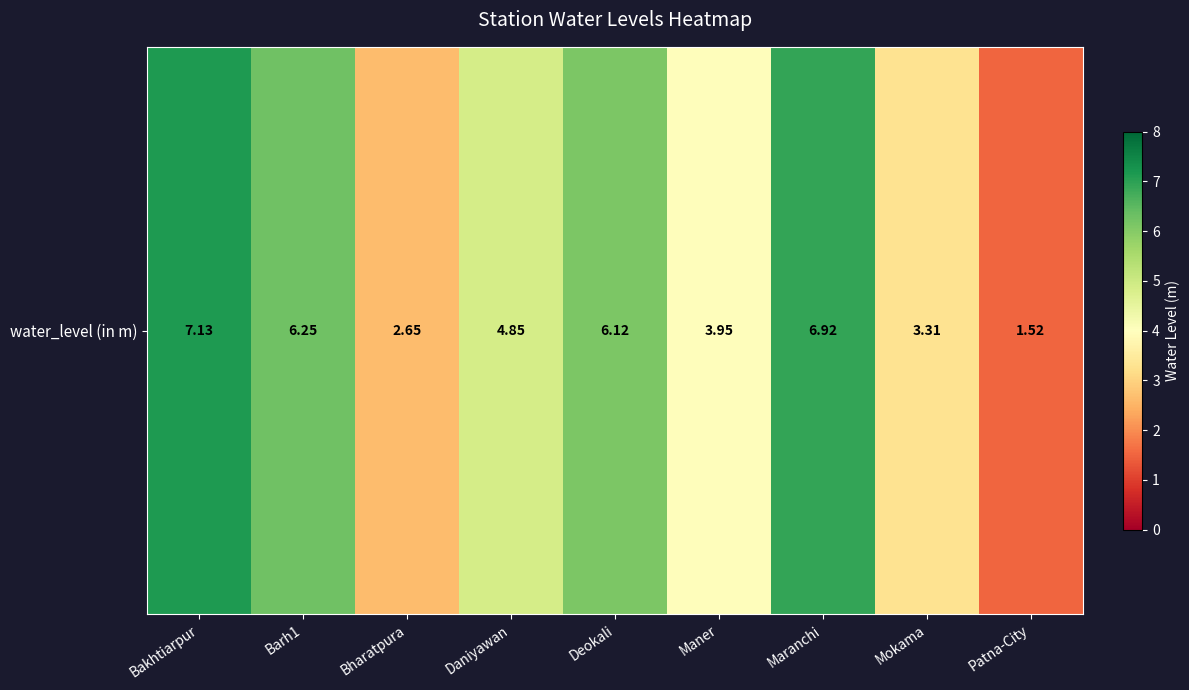

What is the change in value from Maner to Maranchi?

+3.0